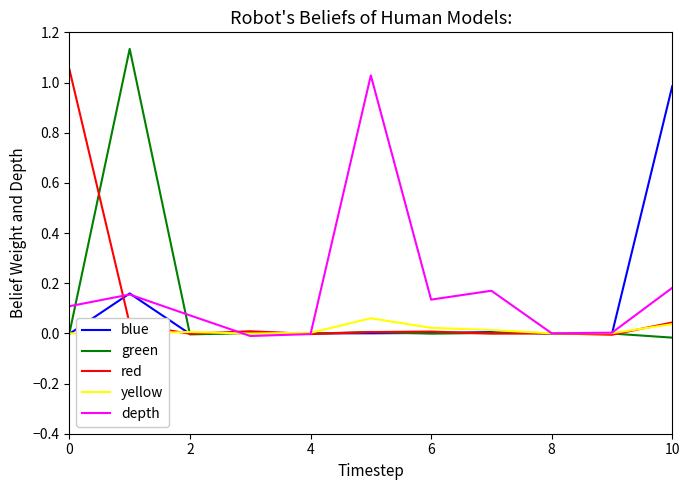

What is the sum of all depth values?

1.8